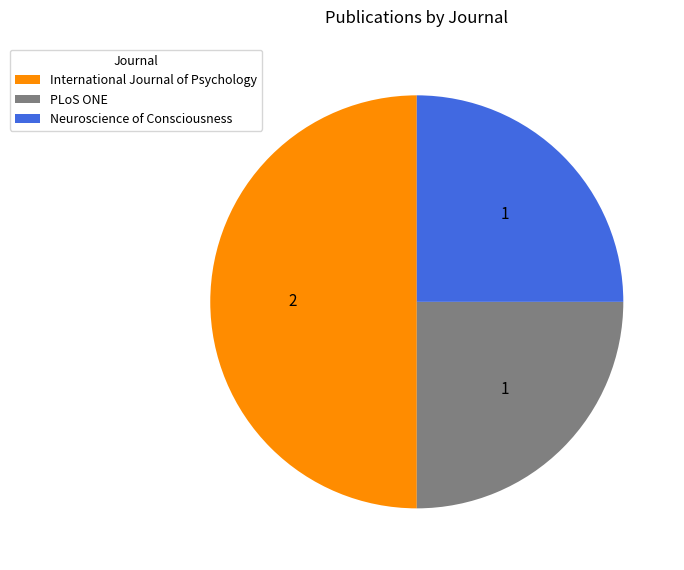

Which slice is the largest?

International Journal of Psychology